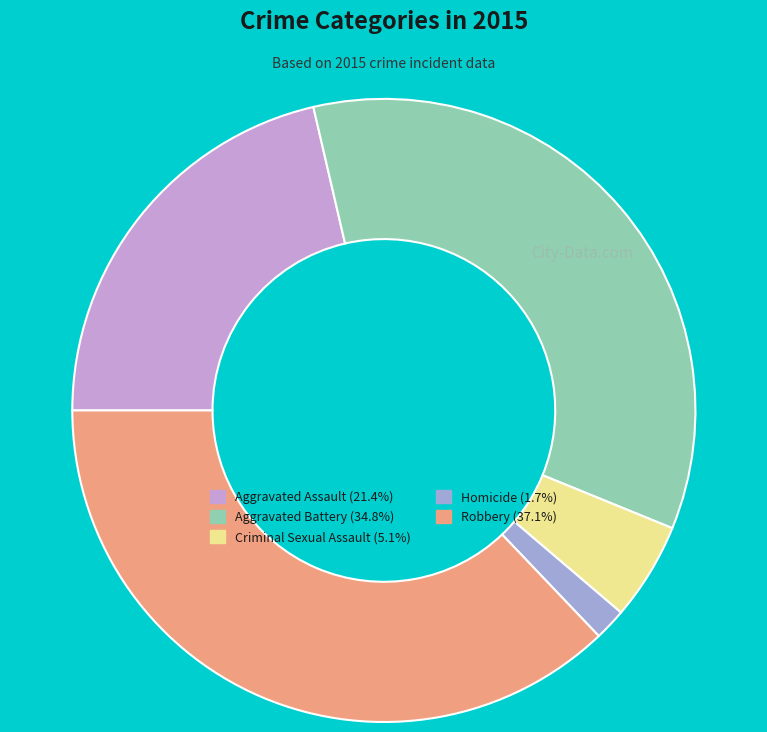

Do Aggravated Battery and Homicide together represent more than half of the pie?

No